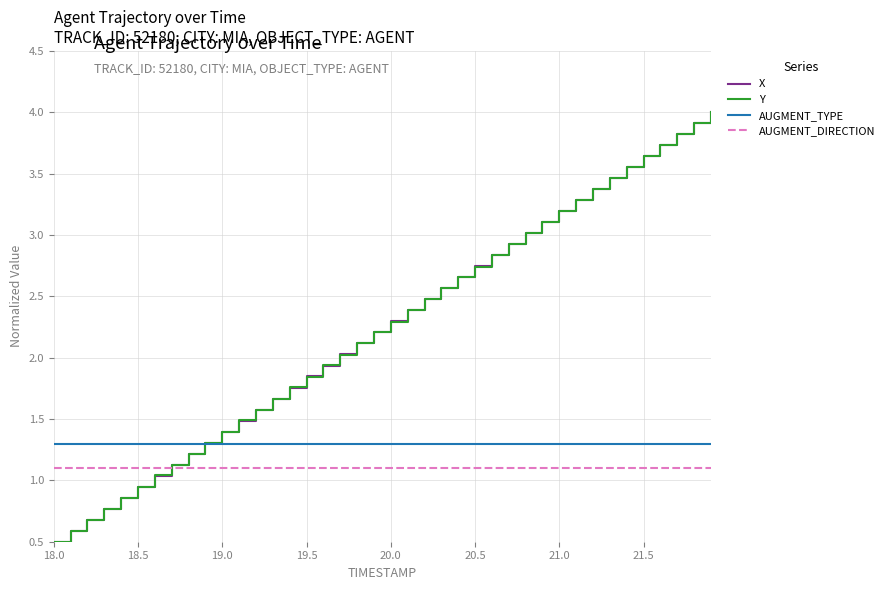

What is the greatest value displayed?

4.0